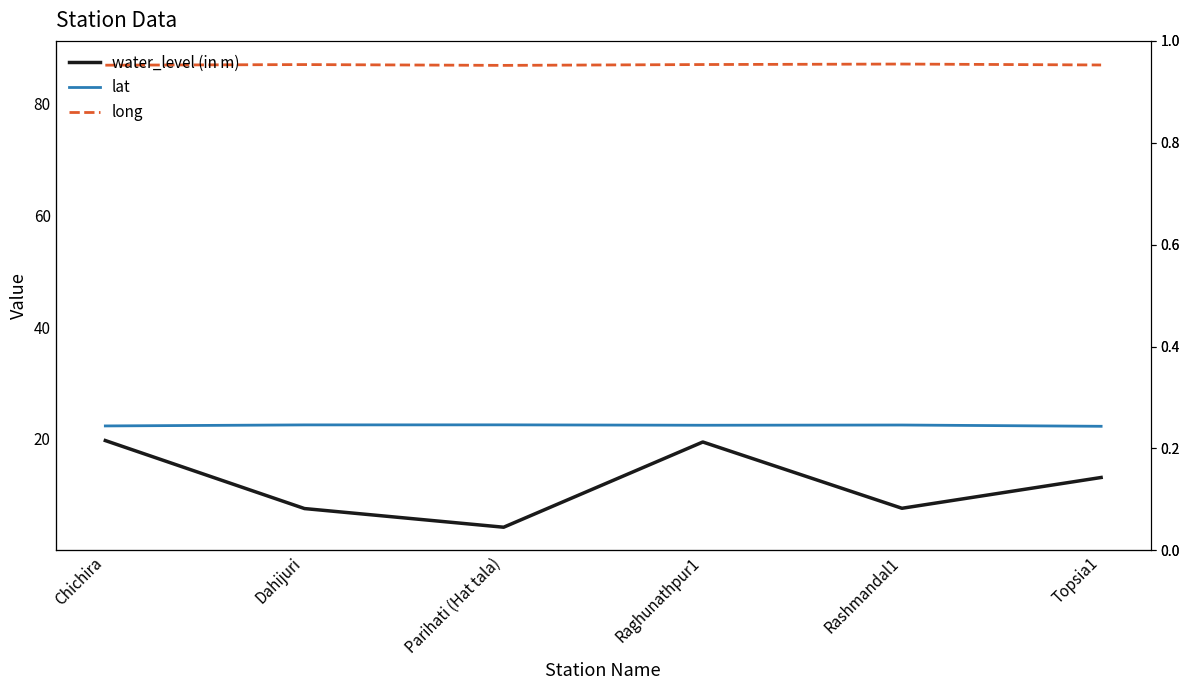

True or false: long and lat intersect in this chart.

False